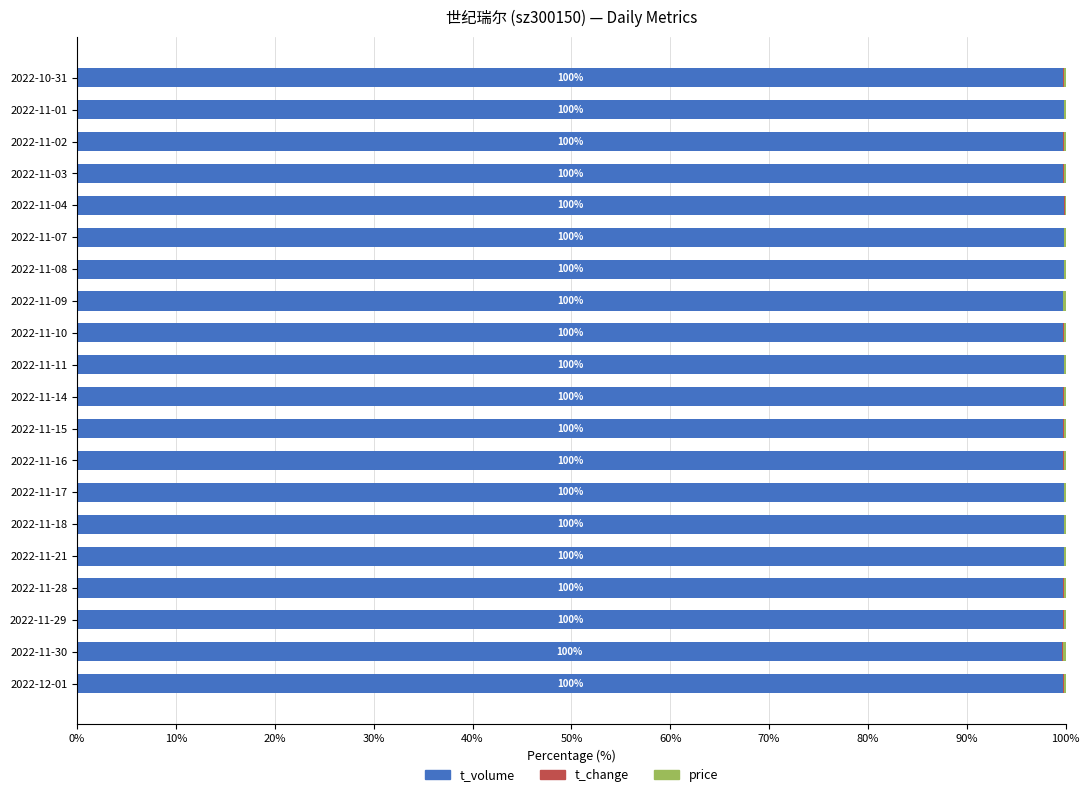

Is it true that t_volume equals 45.6 at 2022-11-02?

False